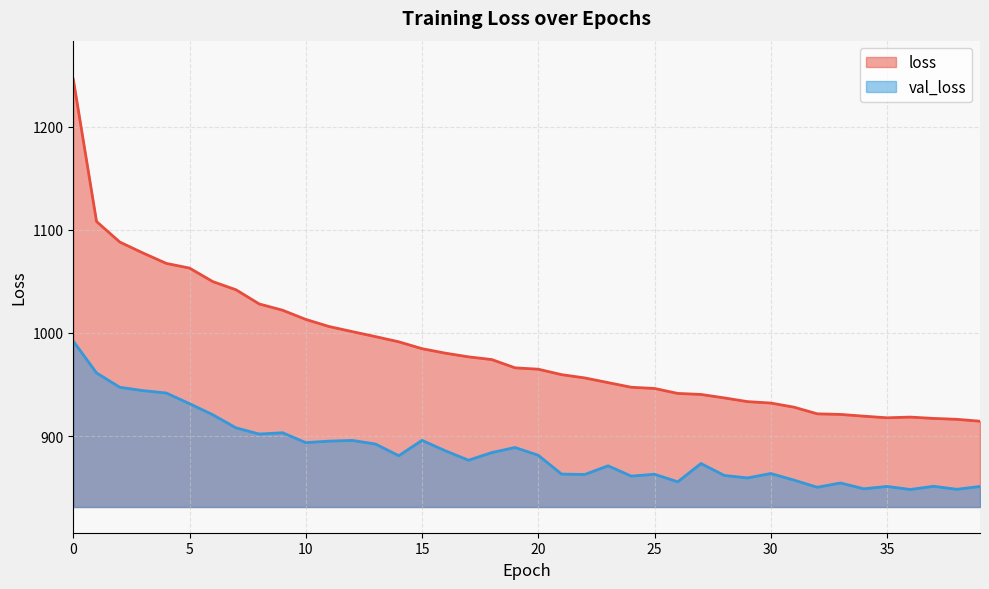

Reading right to left, what are all the values shown in this chart?

loss: 39=914.4	38=916.3	37=917.1	36=918.4	35=917.7	34=919.3	33=921.0	32=921.6	31=928.0	30=932.0	29=933.4	28=937.0	27=940.3	26=941.3	25=946.2	24=947.3	23=951.8	22=956.4	21=959.6	20=964.8	19=966.2	18=974.2	17=976.8	16=980.4	15=984.7	14=991.4	13=996.4	12=1001.2	11=1006.2	10=1013.1	9=1022.0	8=1028.0	7=1041.8	6=1049.7	5=1062.8	4=1067.4	3=1077.4	2=1088.0	1=1108.0	0=1245.8
val_loss: 39=851.2	38=848.4	37=851.3	36=848.2	35=851.2	34=848.9	33=854.6	32=850.4	31=857.3	30=863.7	29=859.4	28=861.9	27=873.4	26=855.7	25=863.0	24=861.2	23=871.2	22=862.8	21=863.2	20=881.4	19=888.9	18=884.0	17=876.6	16=885.8	15=895.9	14=881.0	13=892.3	12=895.8	11=895.1	10=893.7	9=903.2	8=902.0	7=908.0	6=920.7	5=931.4	4=941.8	3=944.1	2=947.3	1=961.2	0=992.0